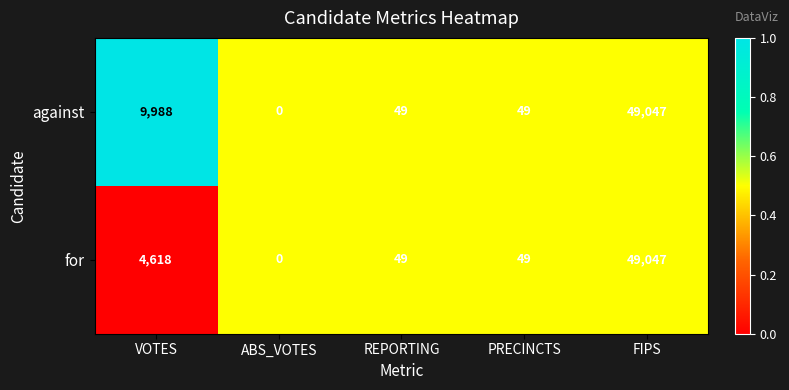

At which category does the chart reach its minimum across all series?

ABS_VOTES